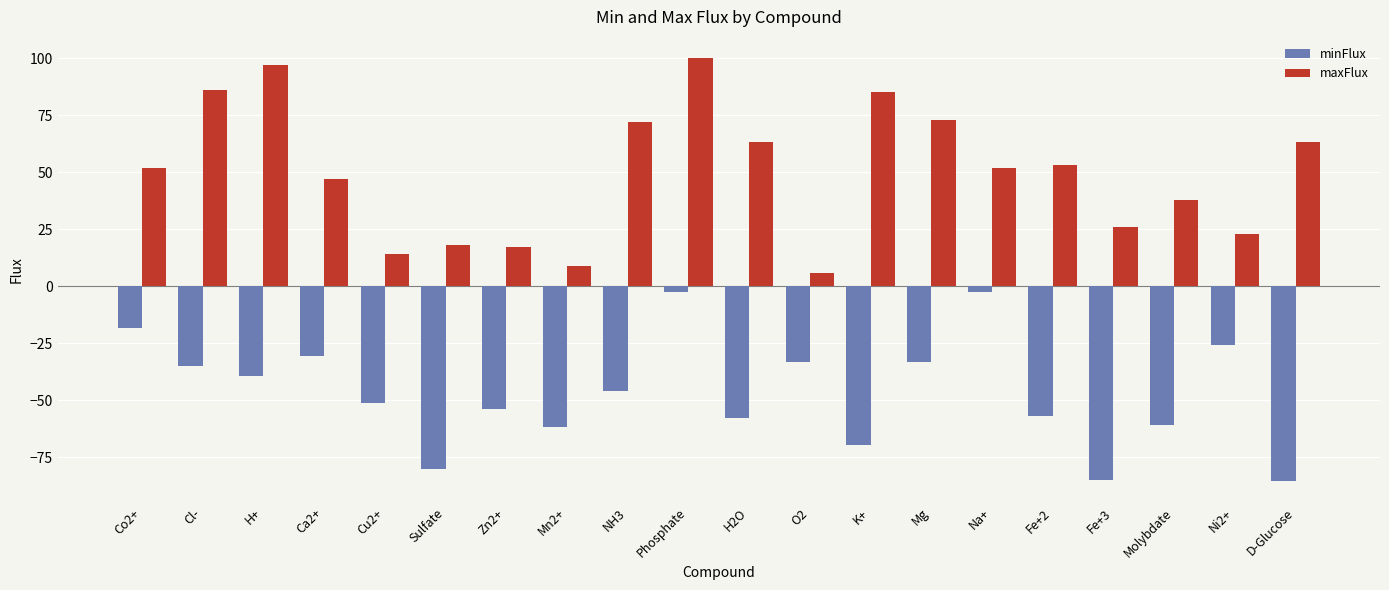

At which category is the sum across all series the highest?

Phosphate